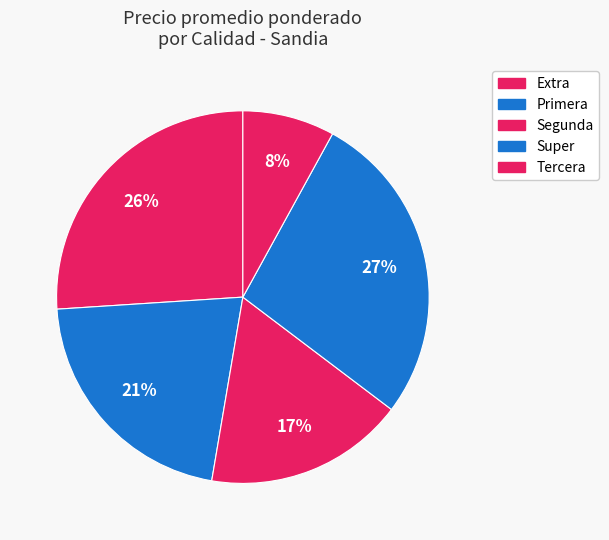

Combined, do Segunda and Extra account for over 50%?

No